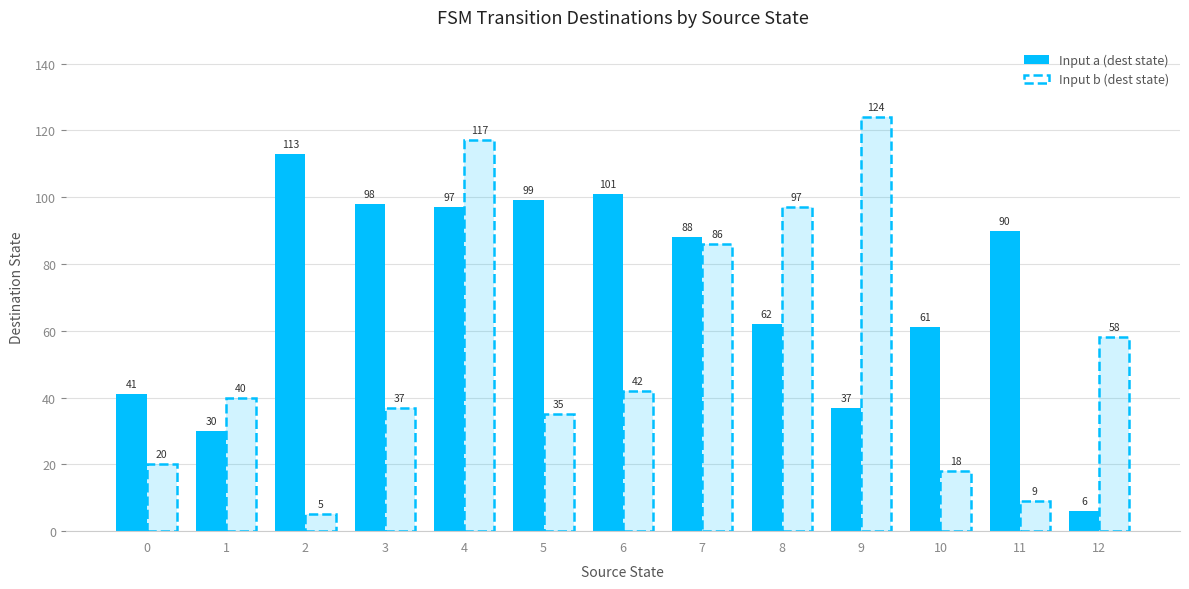

Which category has the lowest value in the Input b (dest state) series?

2